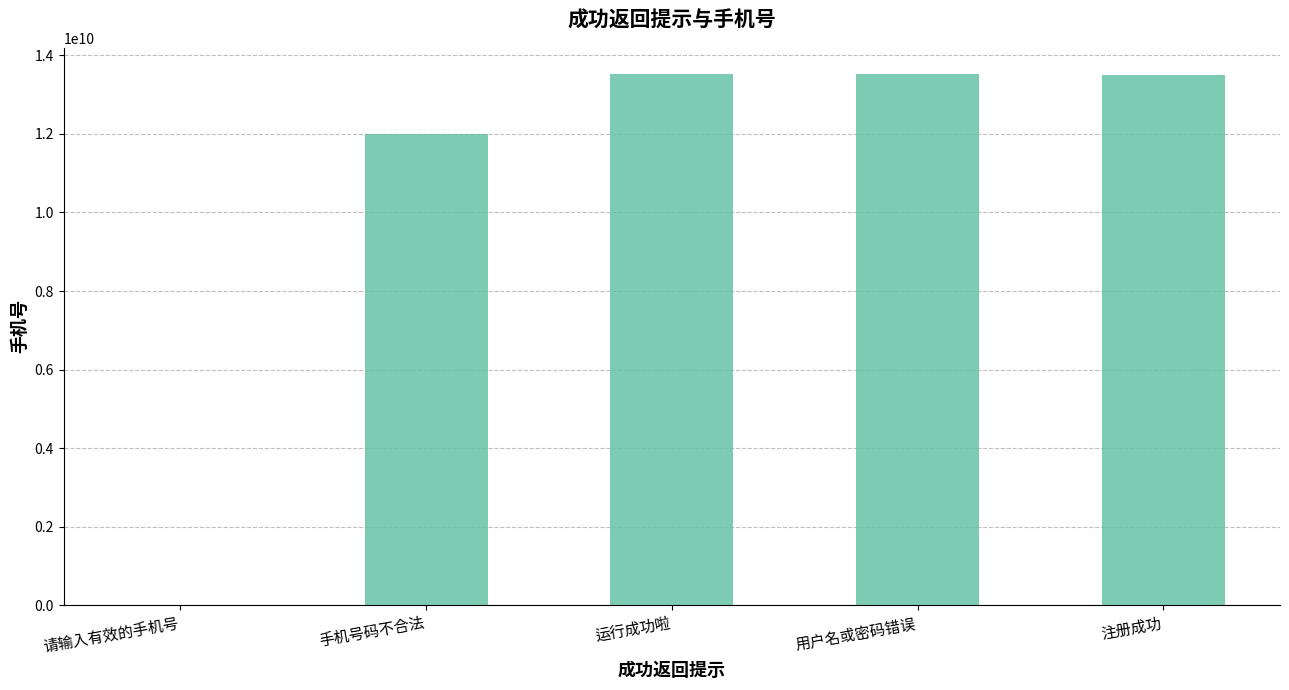

What is the greatest value displayed?

13516774678